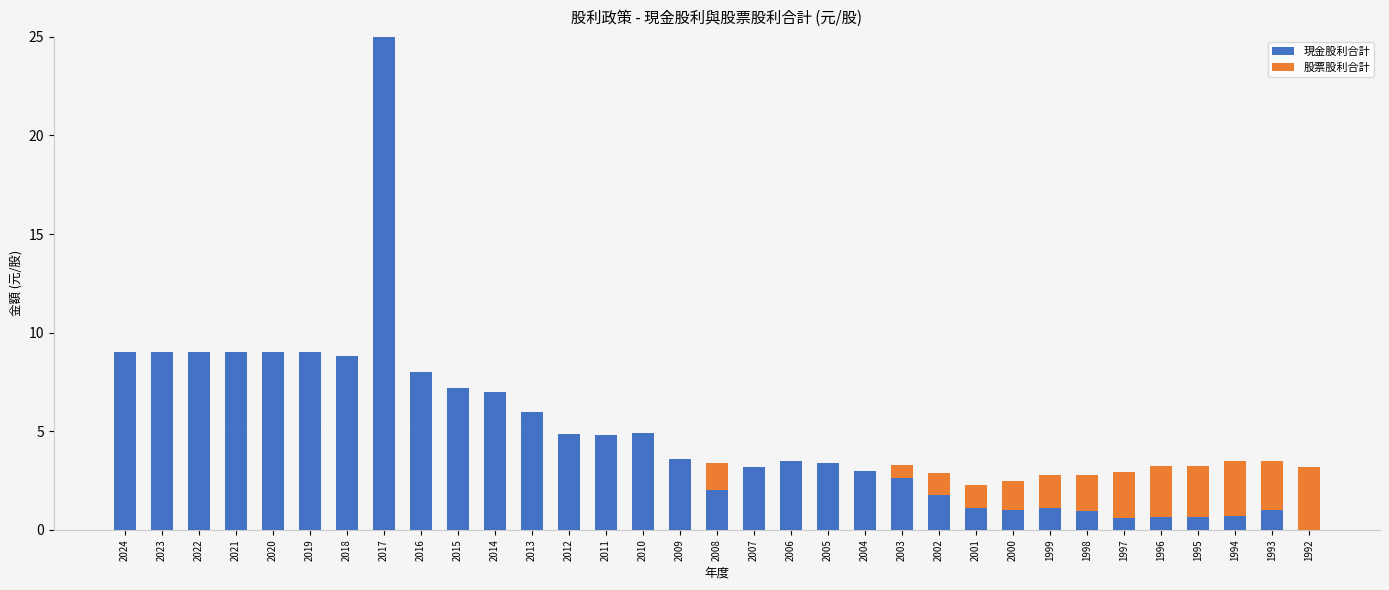

What is the total value across all series at 2018?

8.8